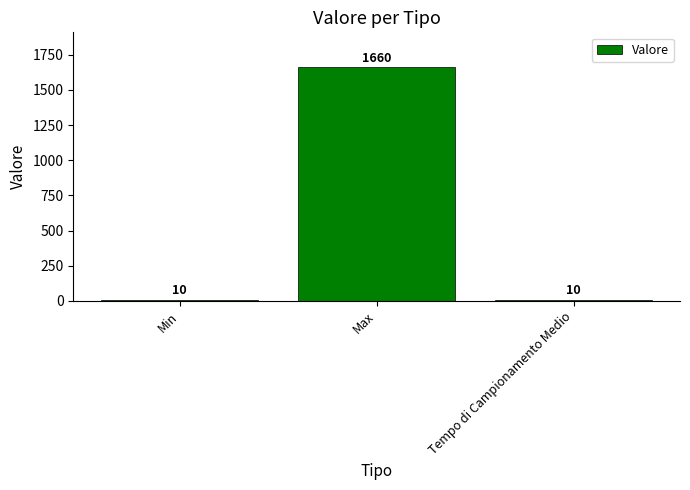

Which has a higher value, Max or Min?

Max